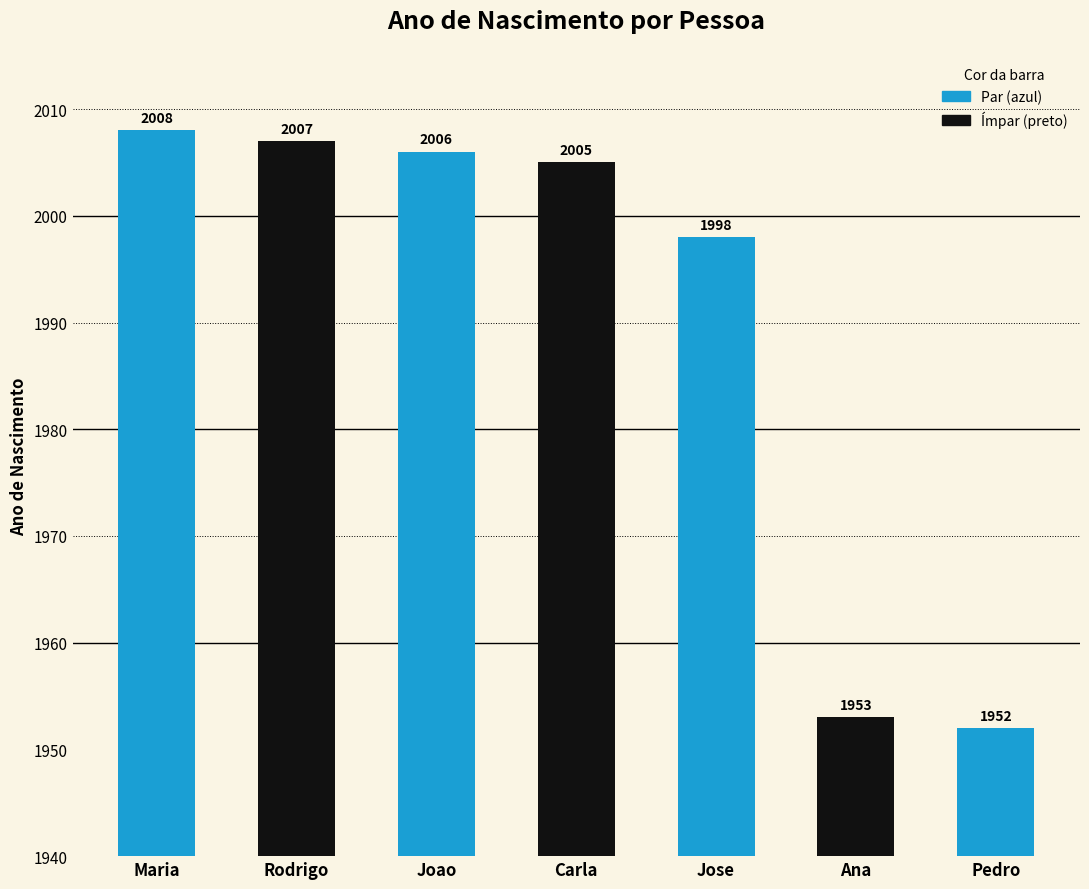

List the labels in order of value, largest first.

Maria, Rodrigo, Joao, Carla, Jose, Ana, Pedro